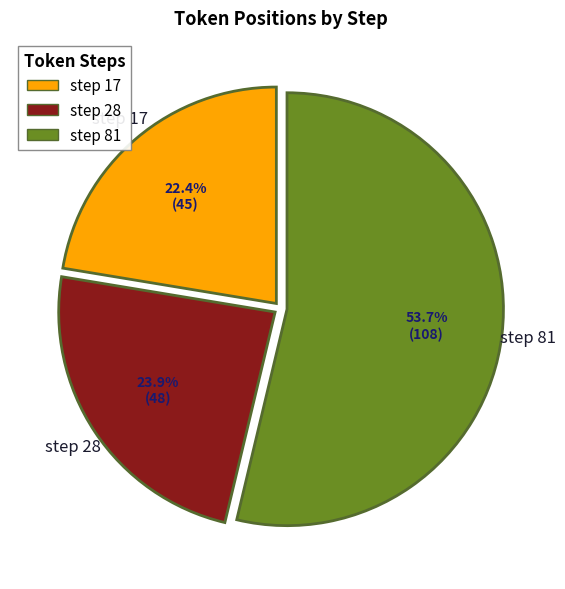

True or false: step 28 accounts for 24% of the total.

True